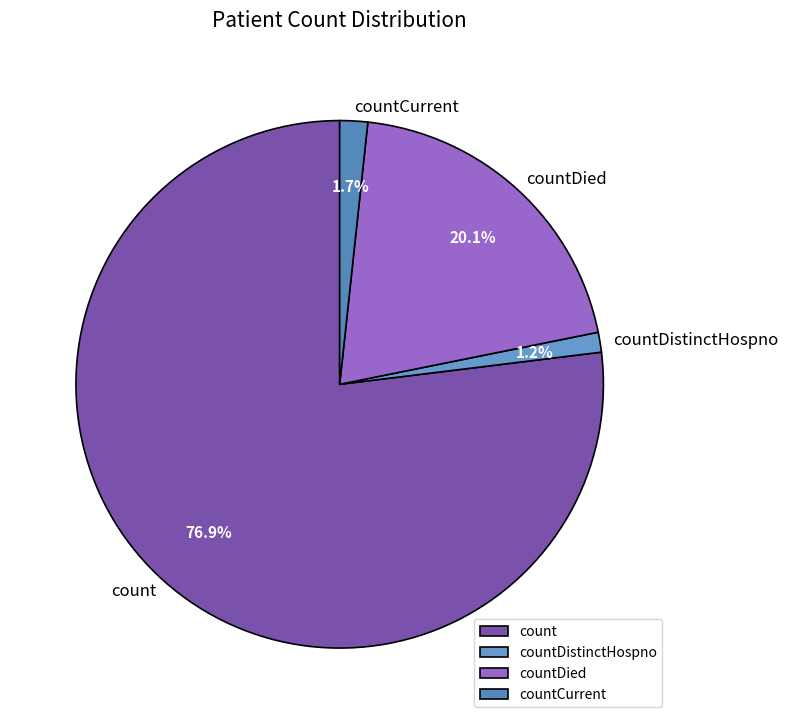

Which slice is the largest?

count